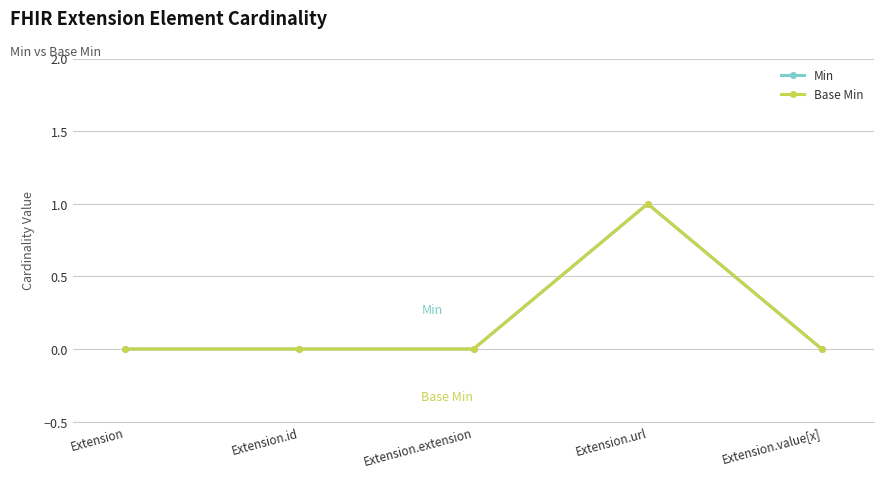

Reading left to right, what are all the values shown in this chart?

Min: 0	0	0	1	0
Base Min: 0	0	0	1	0